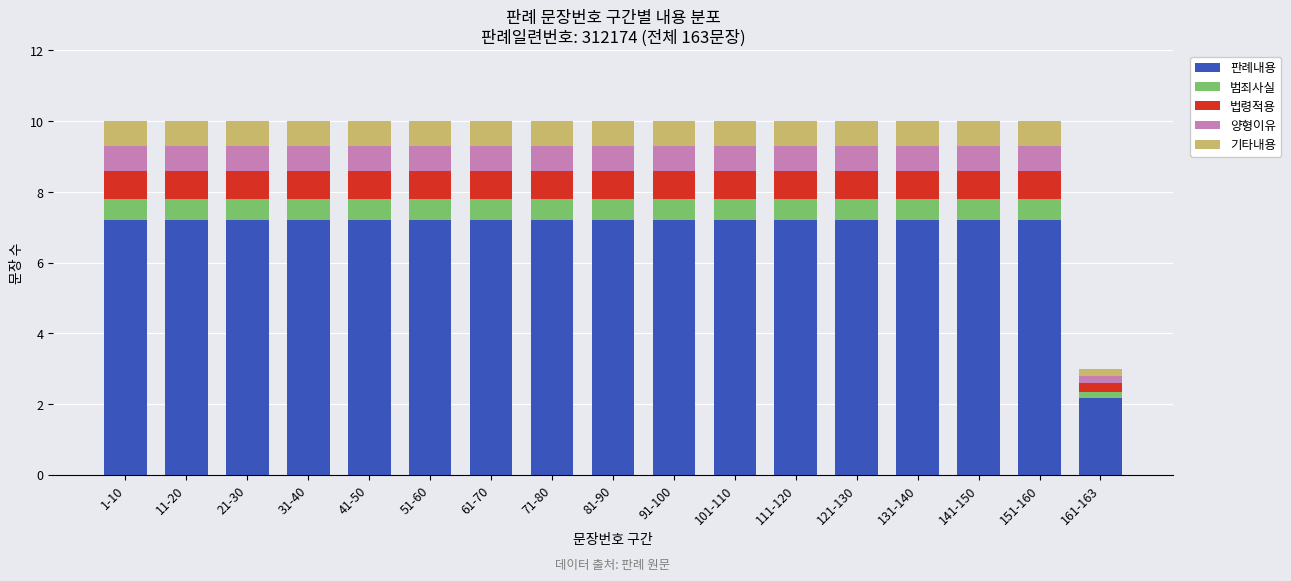

What is the total value across all series at 131-140?

10.0